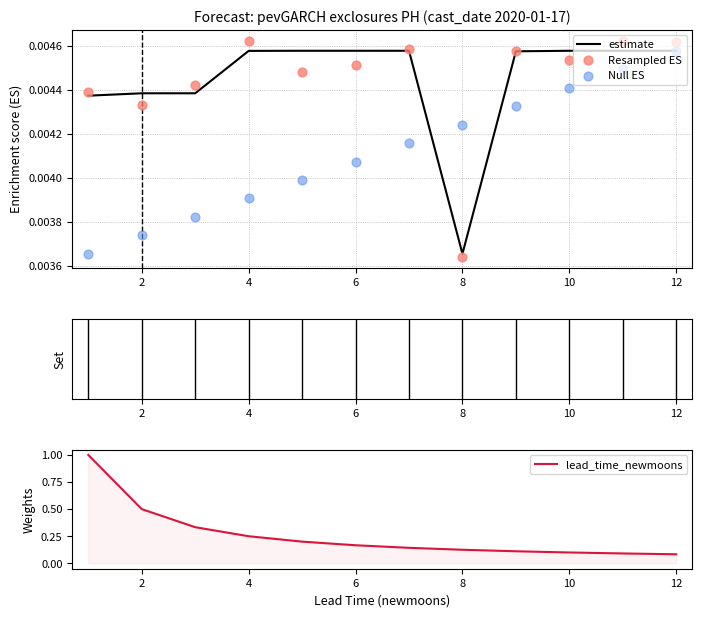

Is the value of Null ES at 12 greater than the value of lead_time_newmoons at 8?

No